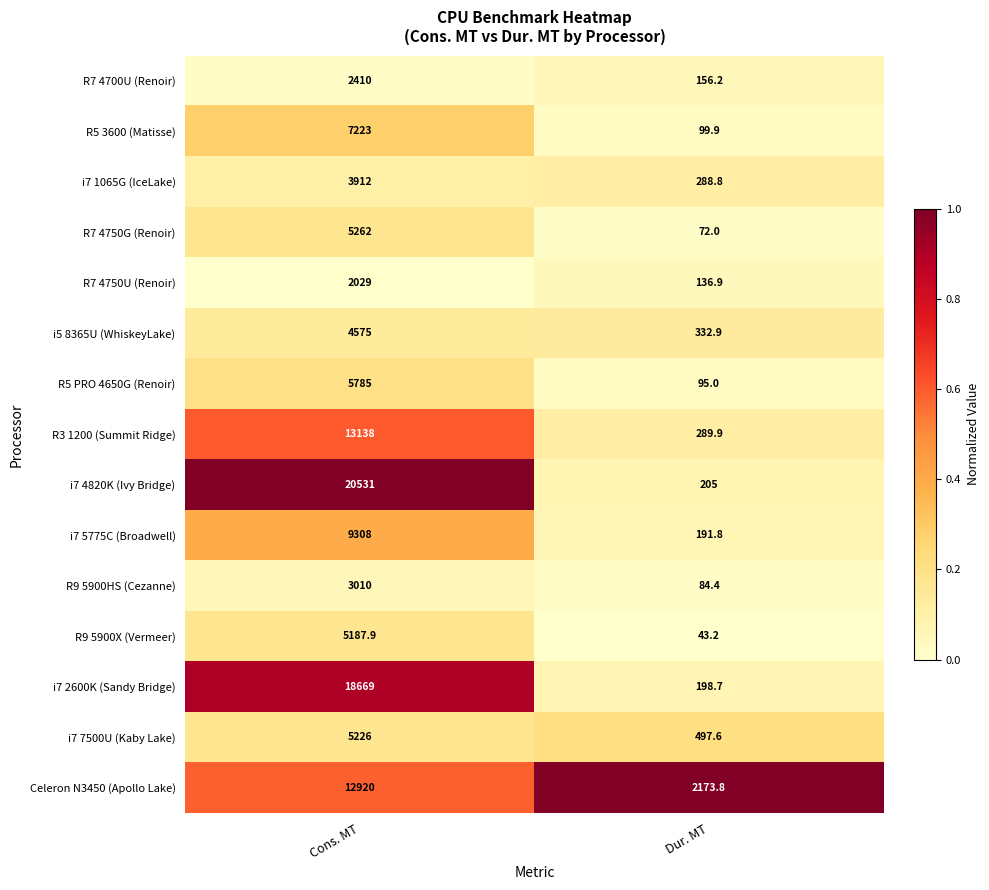

Which category has the lowest value in the R3 1200 (Summit Ridge) series?

Dur. MT